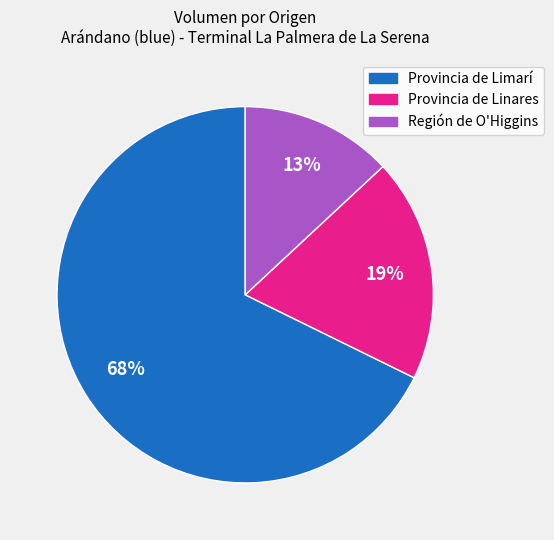

Is there a majority slice in this chart?

Yes